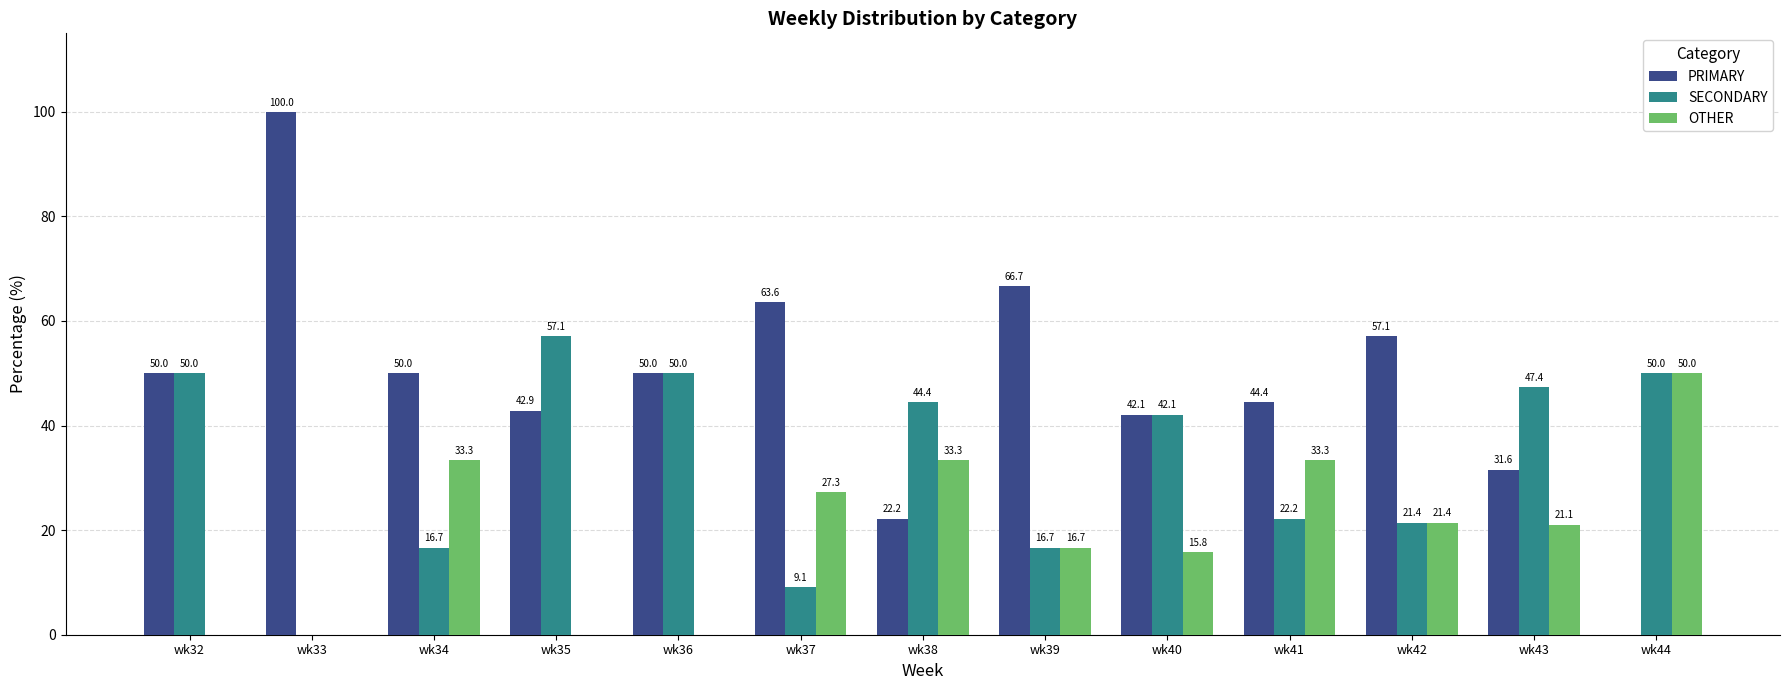

What is the total value across all series at wk32?

100.0